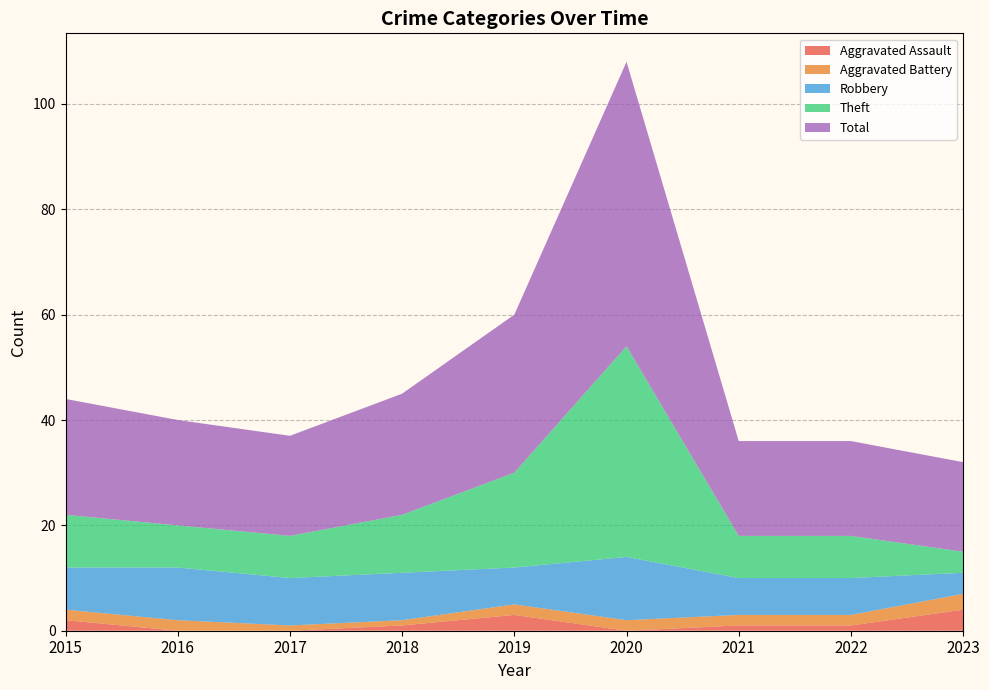

Which series has the largest total across all categories?

Total